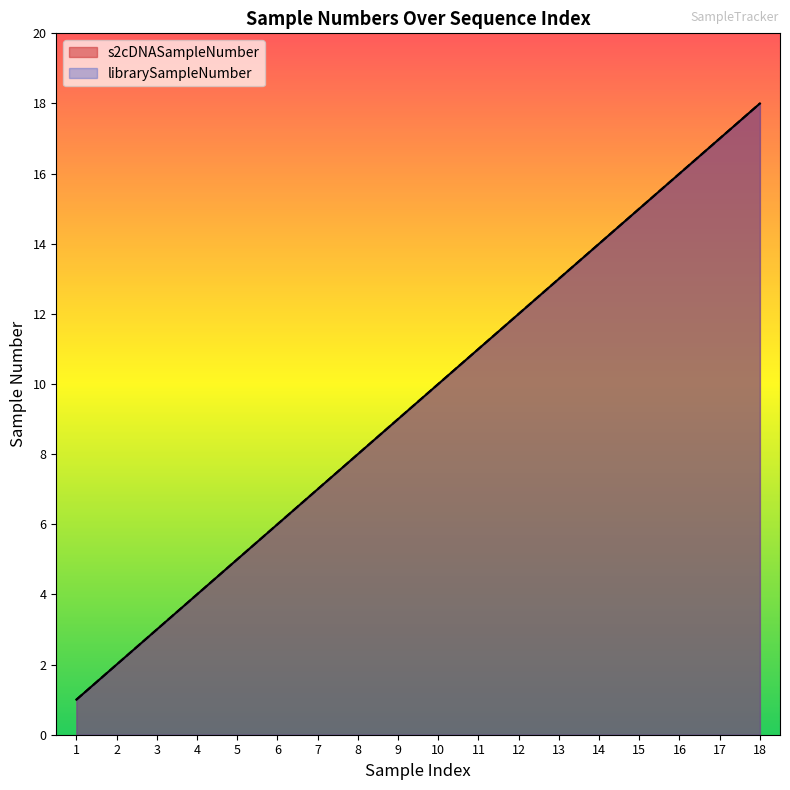

What is the value of the s2cDNASampleNumber point at the 7th from the left?

7